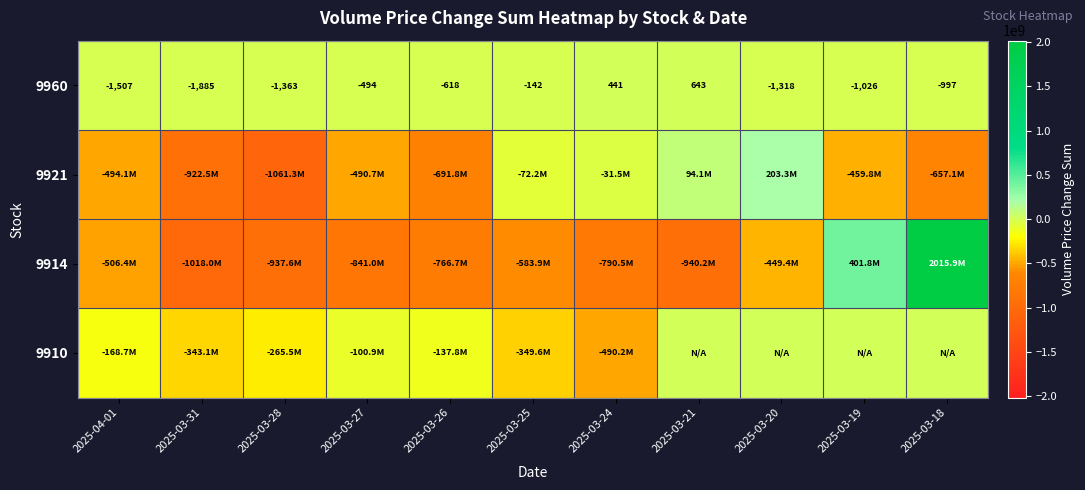

What is the difference between the second highest and minimum values in the 9960 series?

2326